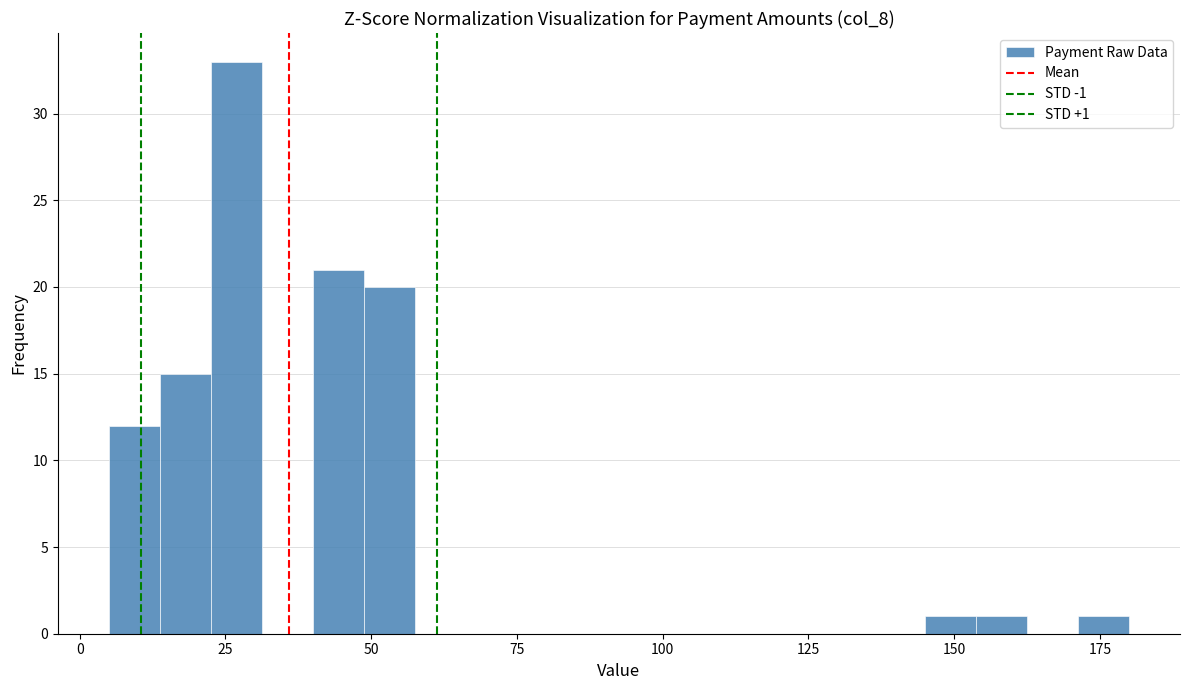

Read against the x-axis, roughly where is the centre of the tallest bar?

25